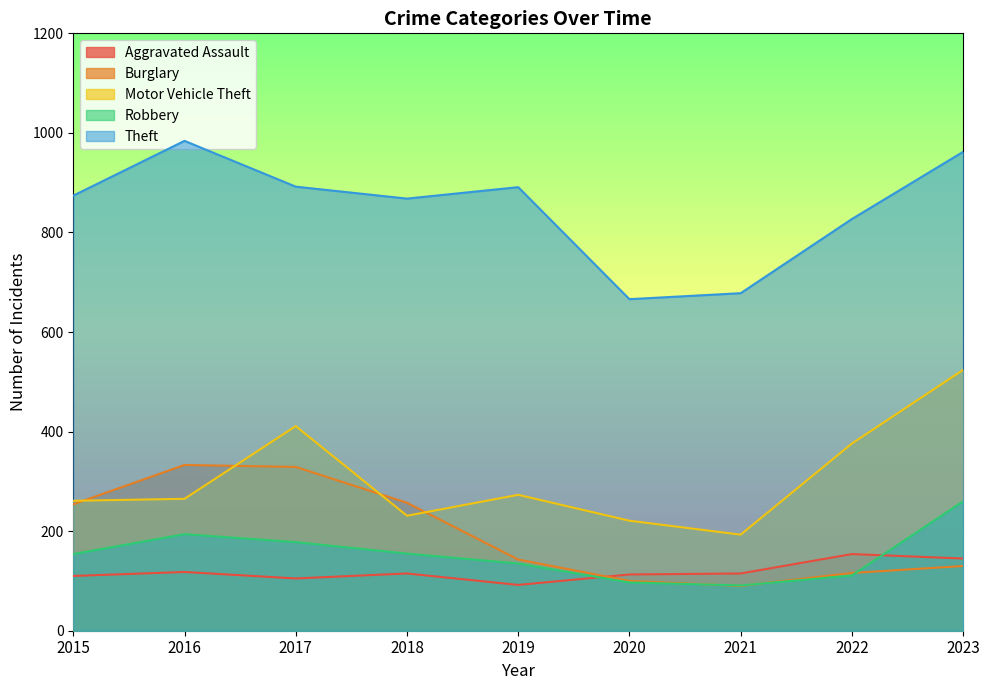

Reading right to left, extract all data points from this chart.

Aggravated Assault: 2023=145	2022=154	2021=115	2020=113	2019=92	2018=115	2017=105	2016=118	2015=110
Burglary: 2023=130	2022=116	2021=90	2020=100	2019=143	2018=257	2017=329	2016=333	2015=254
Motor Vehicle Theft: 2023=524	2022=376	2021=193	2020=221	2019=273	2018=231	2017=411	2016=265	2015=261
Robbery: 2023=260	2022=111	2021=91	2020=97	2019=135	2018=155	2017=178	2016=194	2015=154
Theft: 2023=962	2022=827	2021=678	2020=666	2019=891	2018=868	2017=892	2016=984	2015=874